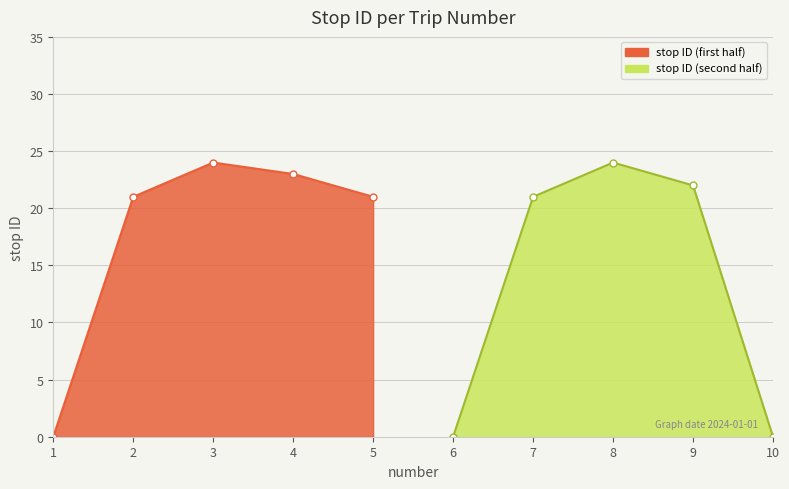

List the labels in order of value, largest first.

3, 8, 4, 9, 2, 5, 7, 1, 6, 10